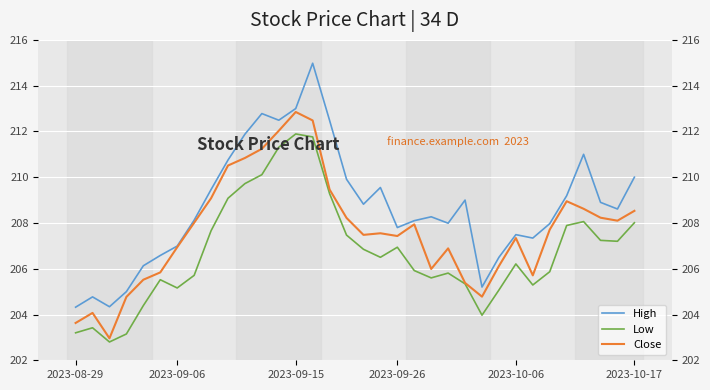

Which series has the largest total across all categories?

High